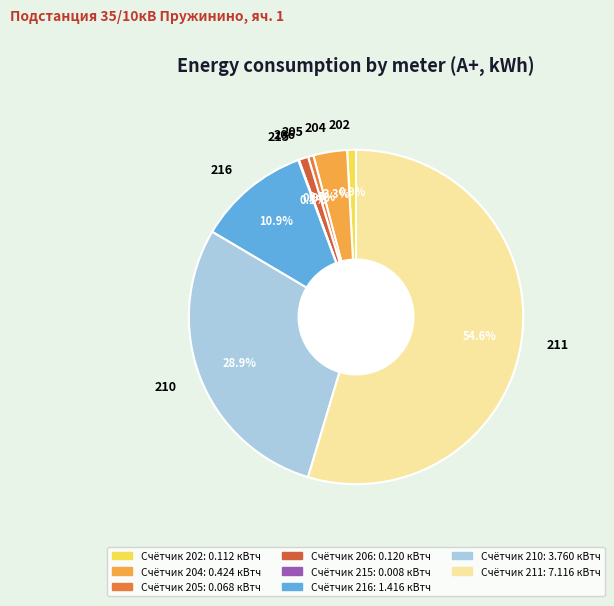

Is there a majority slice in this chart?

Yes